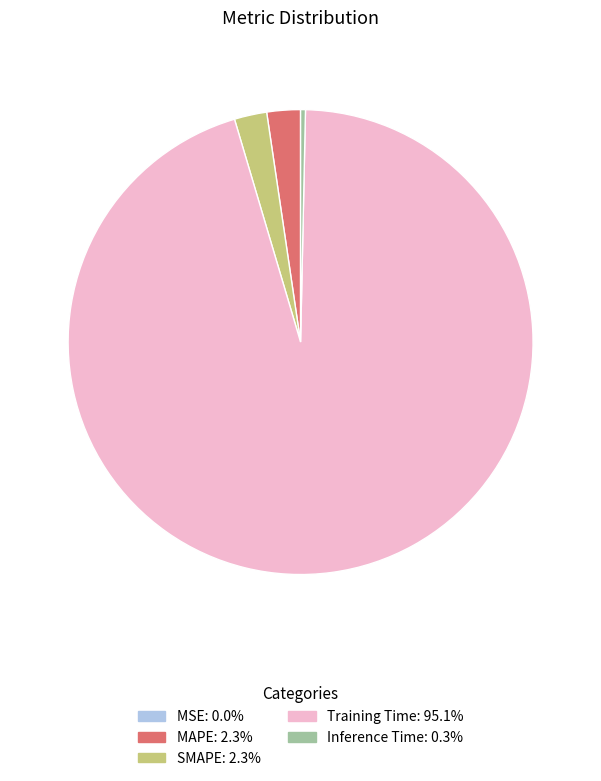

Does Training Time represent more than half of the total?

Yes